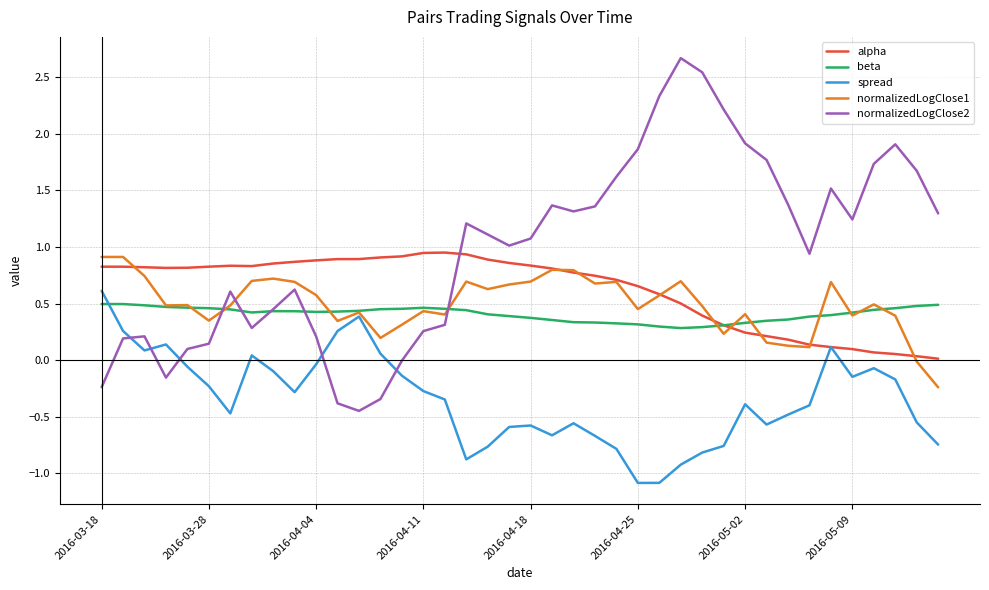

Does the chart display data point markers on the line(s)?

No